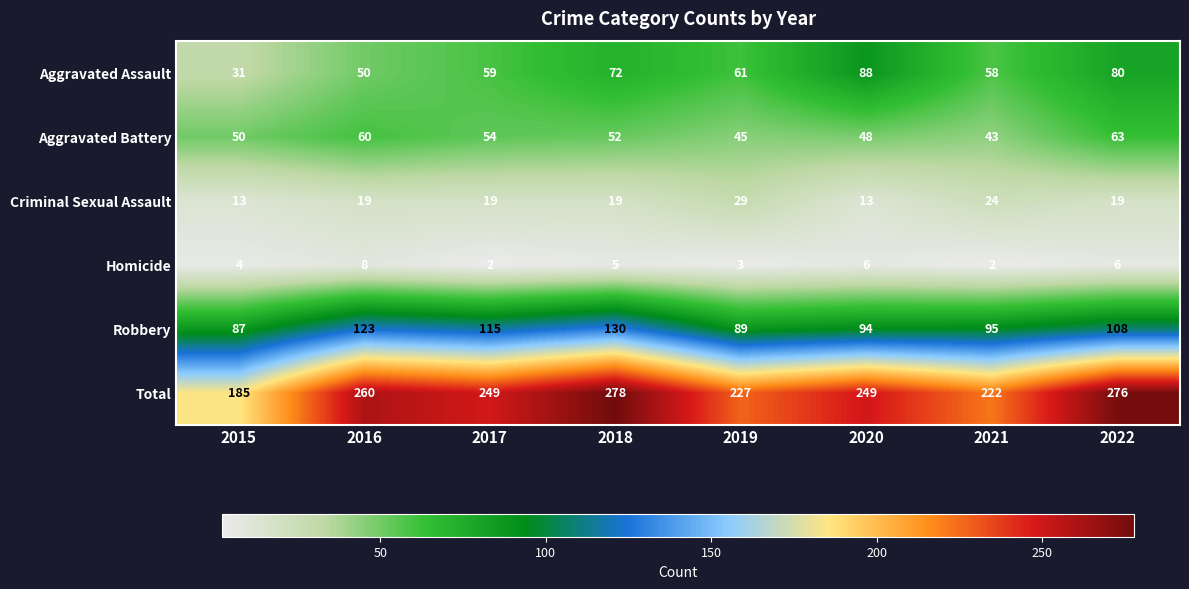

What is the approximate value of Total at 2022?

276